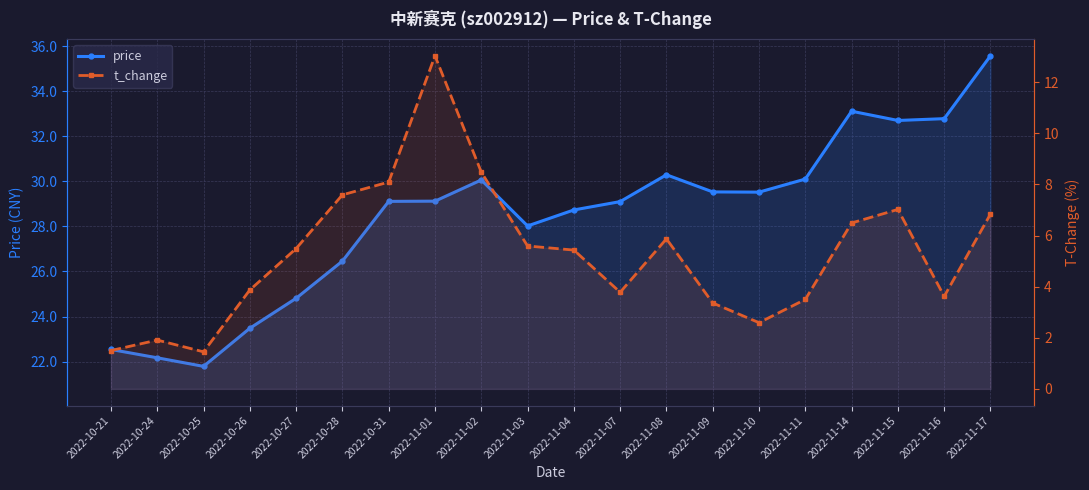

What is the sum of the price values at 2022-11-03 and 2022-11-02?

58.1